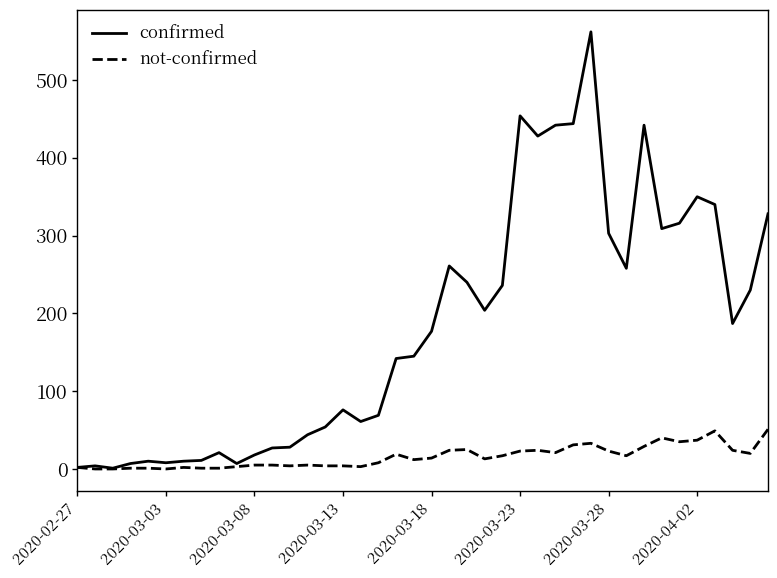

Rank the series by their maximum value, from lowest to highest.

not-confirmed, confirmed